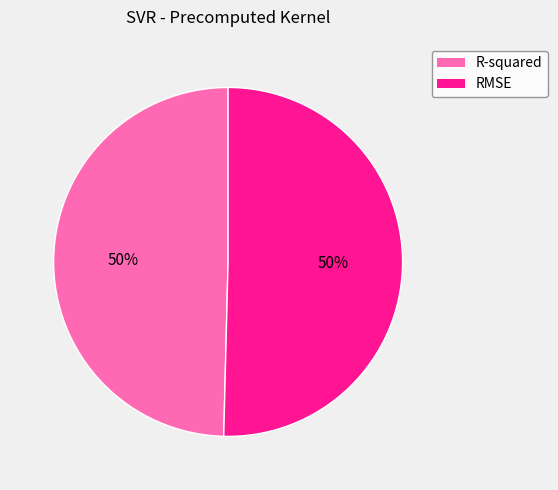

Do RMSE and R-squared together represent more than half of the pie?

Yes